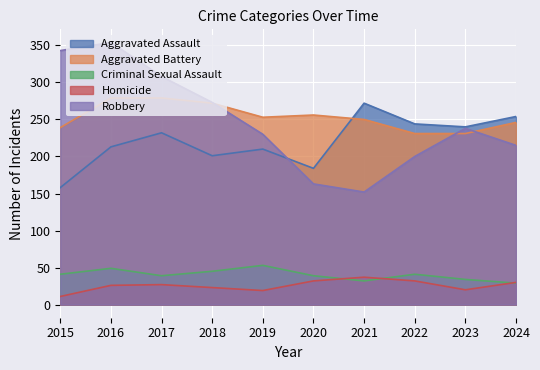

How many data points does each series have?

10